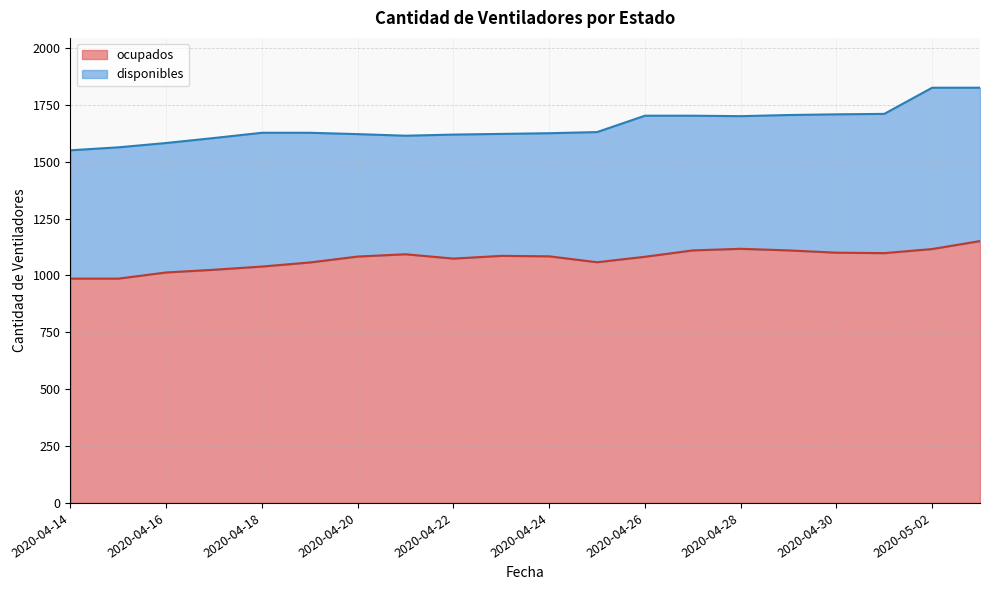

Does the chart have visible grid lines?

Yes